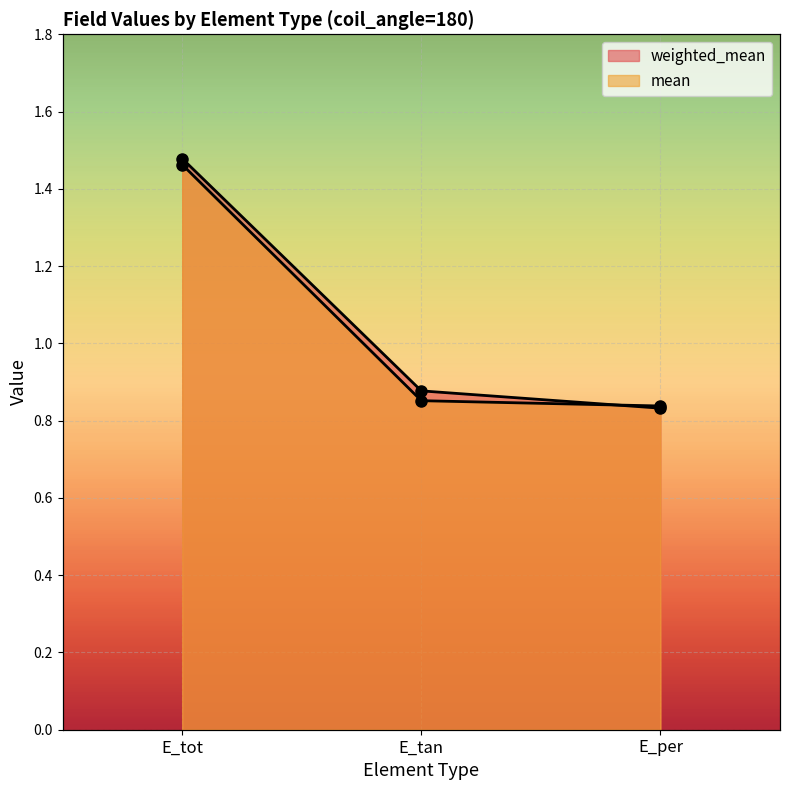

Which series has the widest spread of values?

weighted_mean